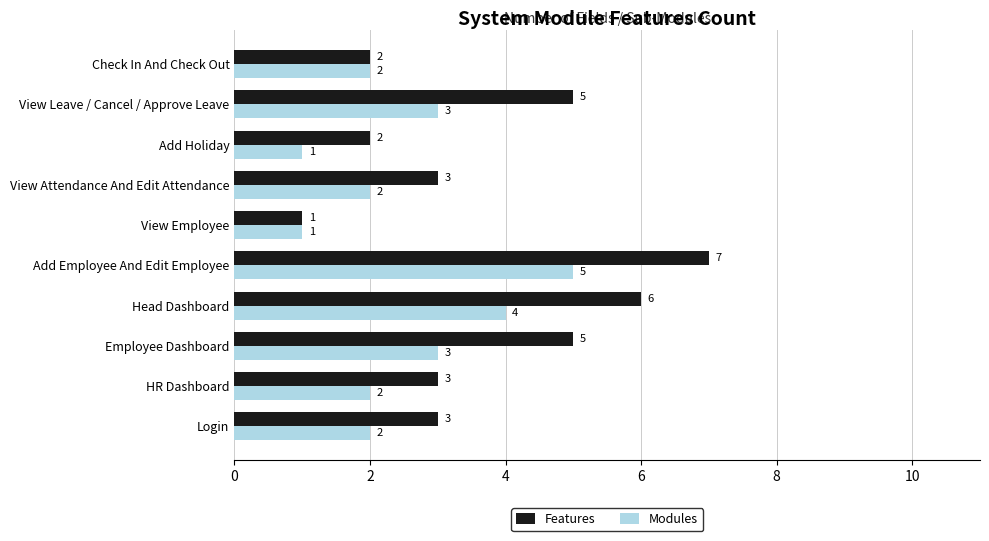

List the series in order of their overall mean, lowest first.

Modules, Features